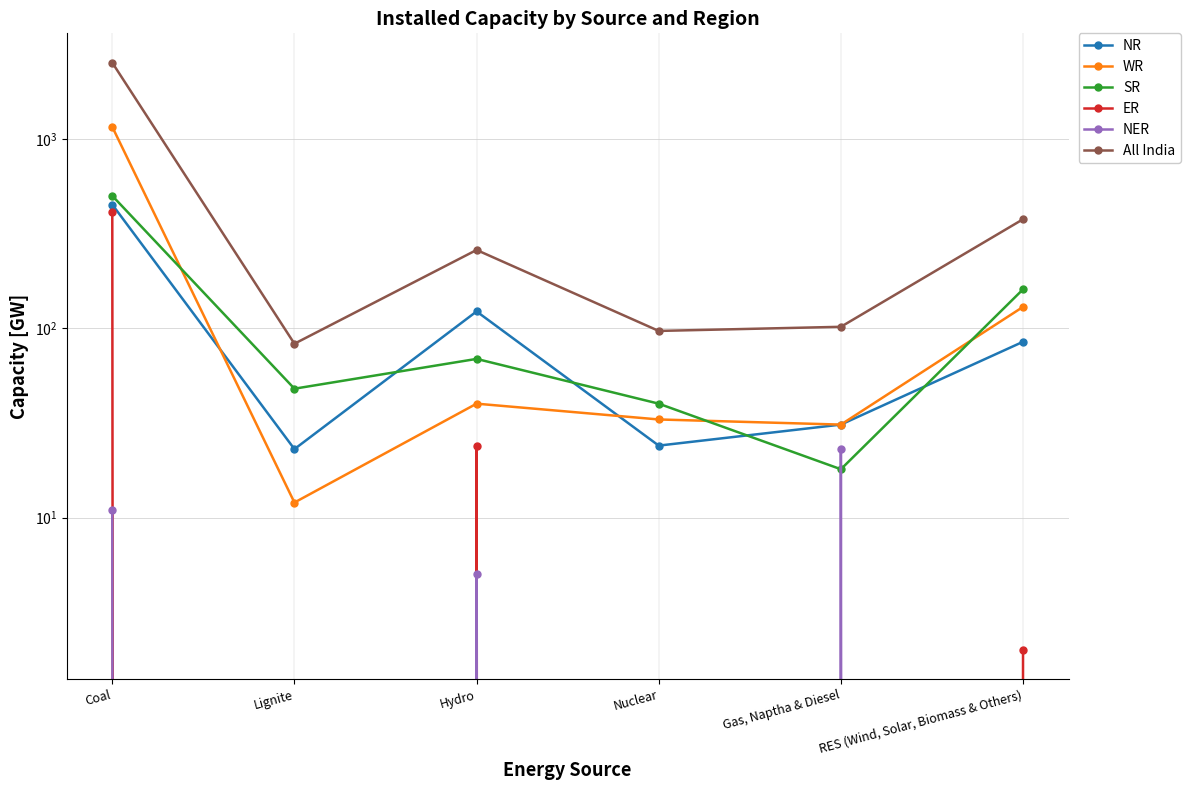

What is the lowest value of the All India series?

83